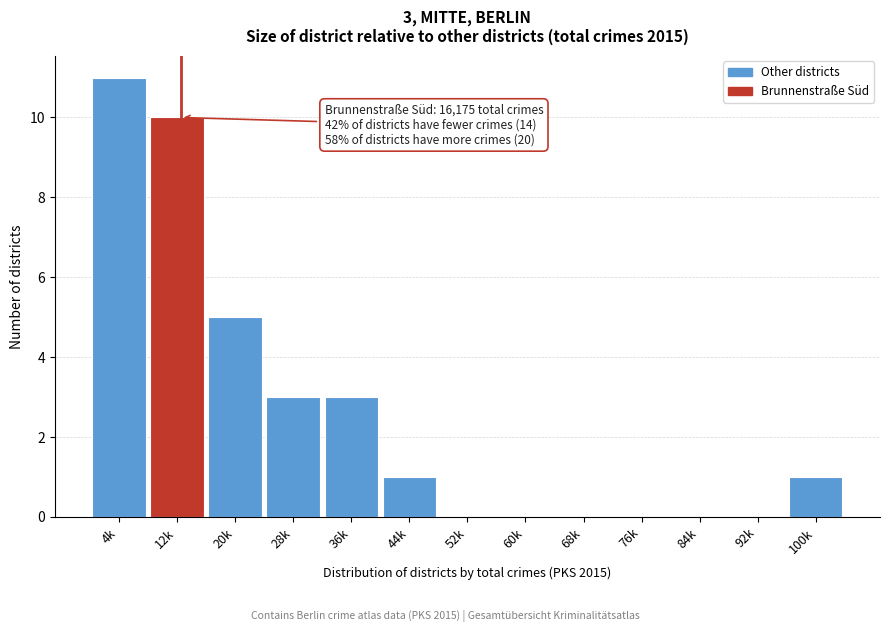

Reading right to left, what are all the values shown in this chart?

100k=1	92k=0	84k=0	76k=0	68k=0	60k=0	52k=0	44k=1	36k=3	28k=3	20k=5	12k=10	4k=11